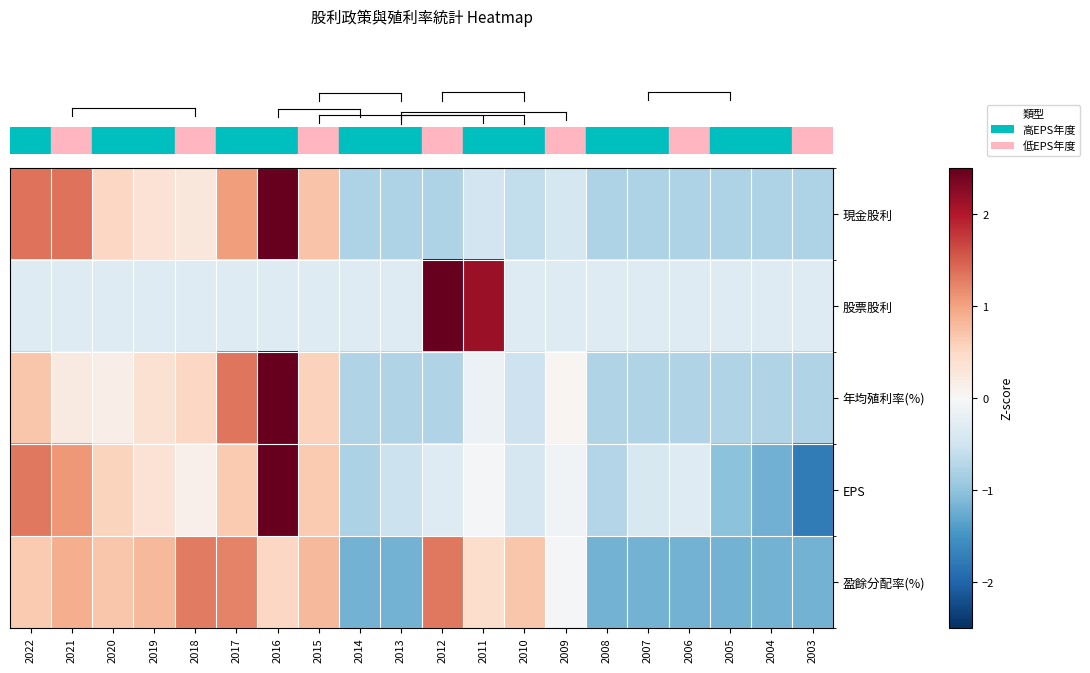

What is the maximum value shown in the chart?

3.7